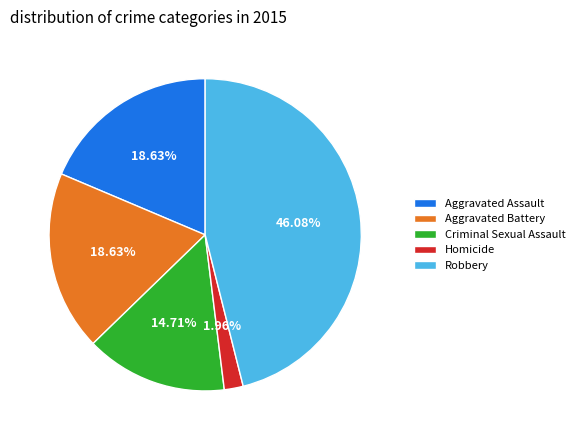

To the nearest percent, what is the average slice percentage?

20%